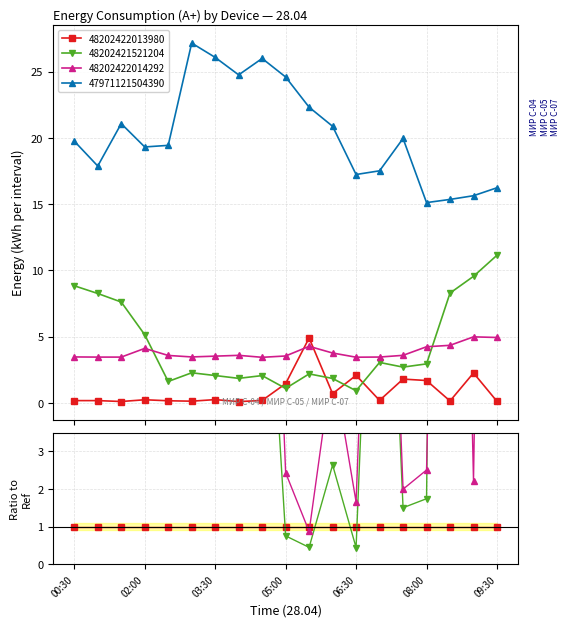

What is the label of the 16th point from the right?

02:00